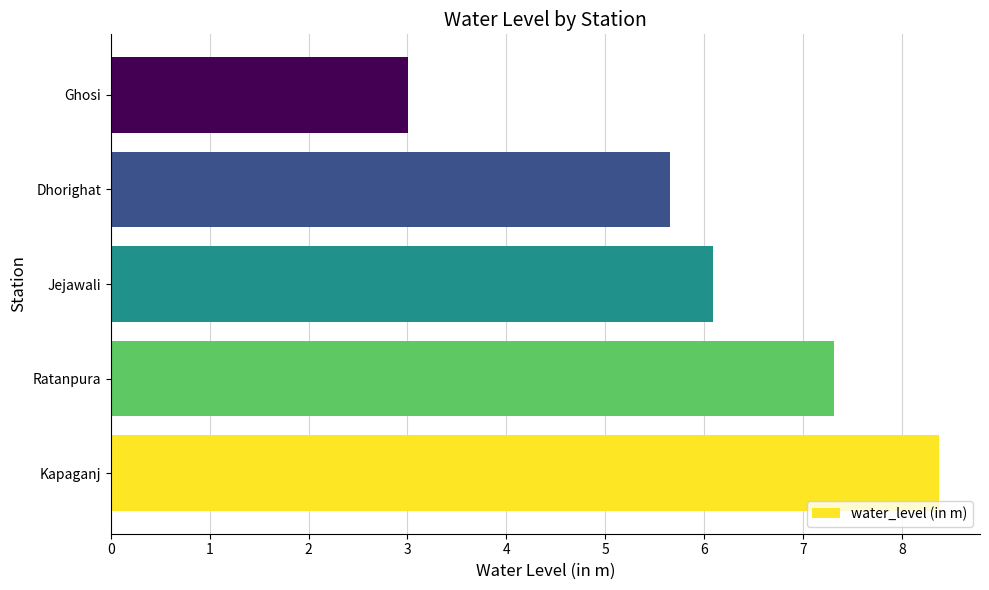

True or false: the data shows 5.7 at Dhorighat.

True